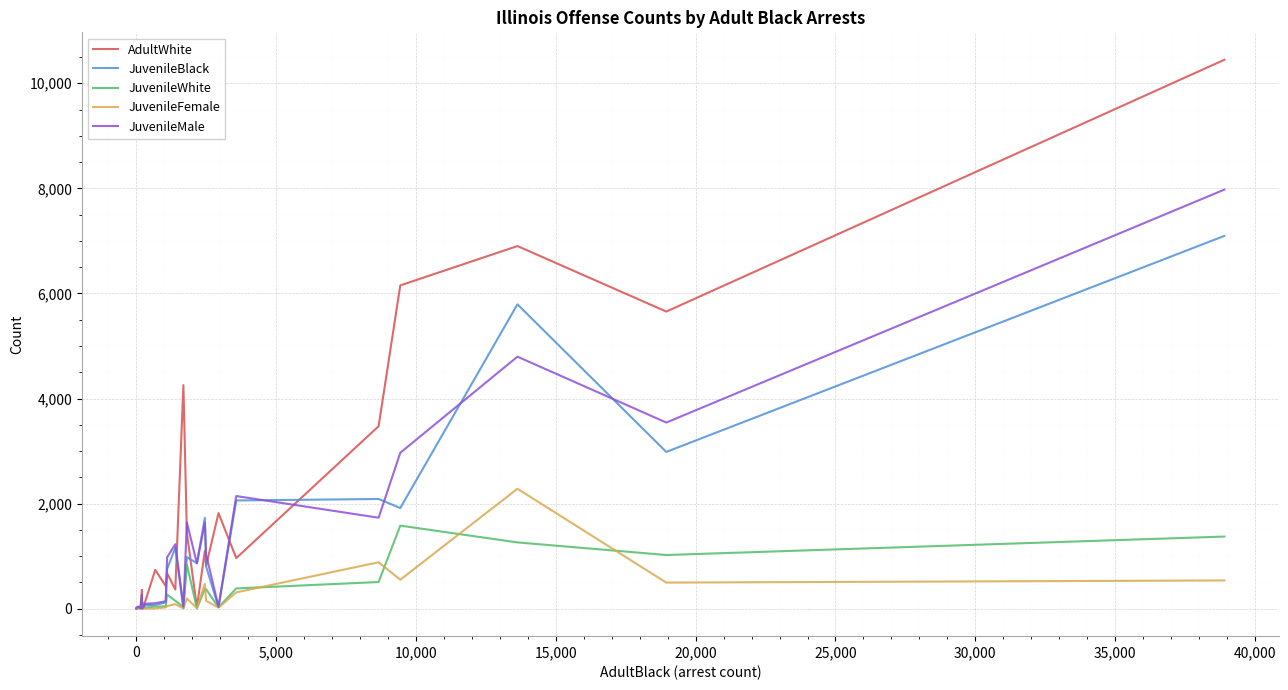

Rank the series by their maximum value, from lowest to highest.

JuvenileWhite, JuvenileFemale, JuvenileBlack, JuvenileMale, AdultWhite